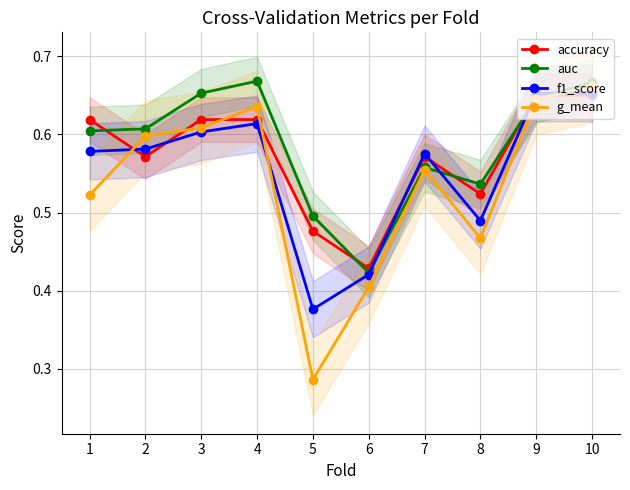

Rank the categories by f1_score value from lowest to highest.

5, 6, 8, 7, 1, 2, 3, 4, 10, 9